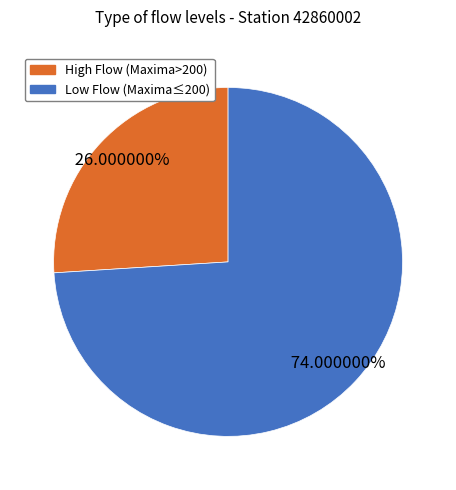

How many segments does this pie chart have?

2